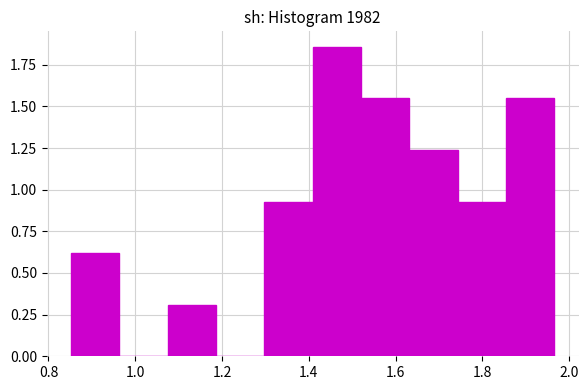

How tall is the bar that spans 1.86 to 1.96 on the x-axis? Neither the bar edges nor the heights are printed on the chart, so give them approximately, as read against the axes.

1.55